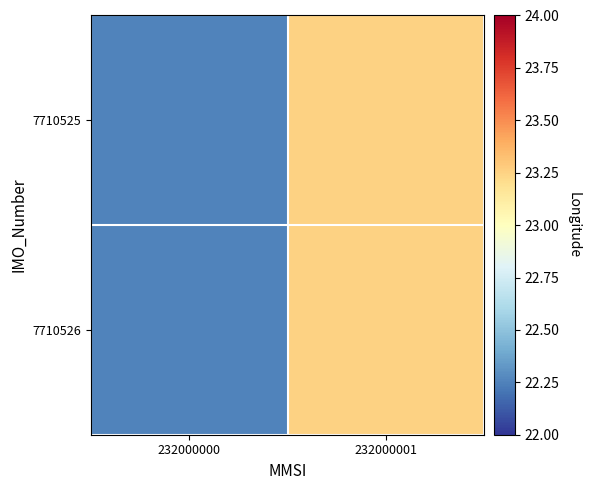

Reading left to right, transcribe all the data shown in this chart.

7710525: 232000000=22.3	232000001=23.3
7710526: 232000000=22.3	232000001=23.3